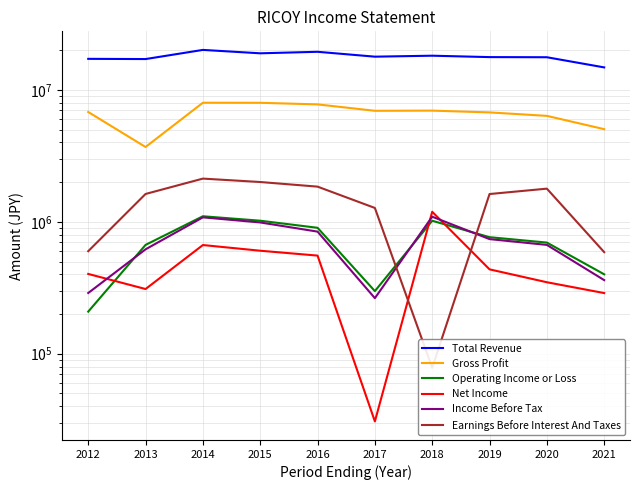

Which category has the lowest value across all series?

2017